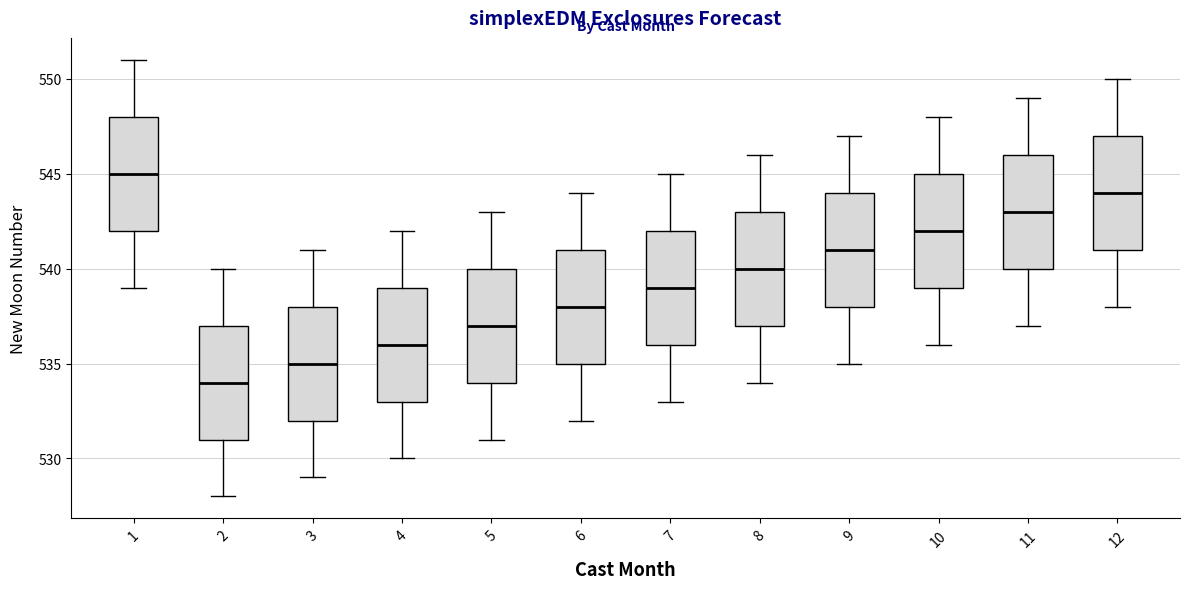

Which box has the highest median line?

1